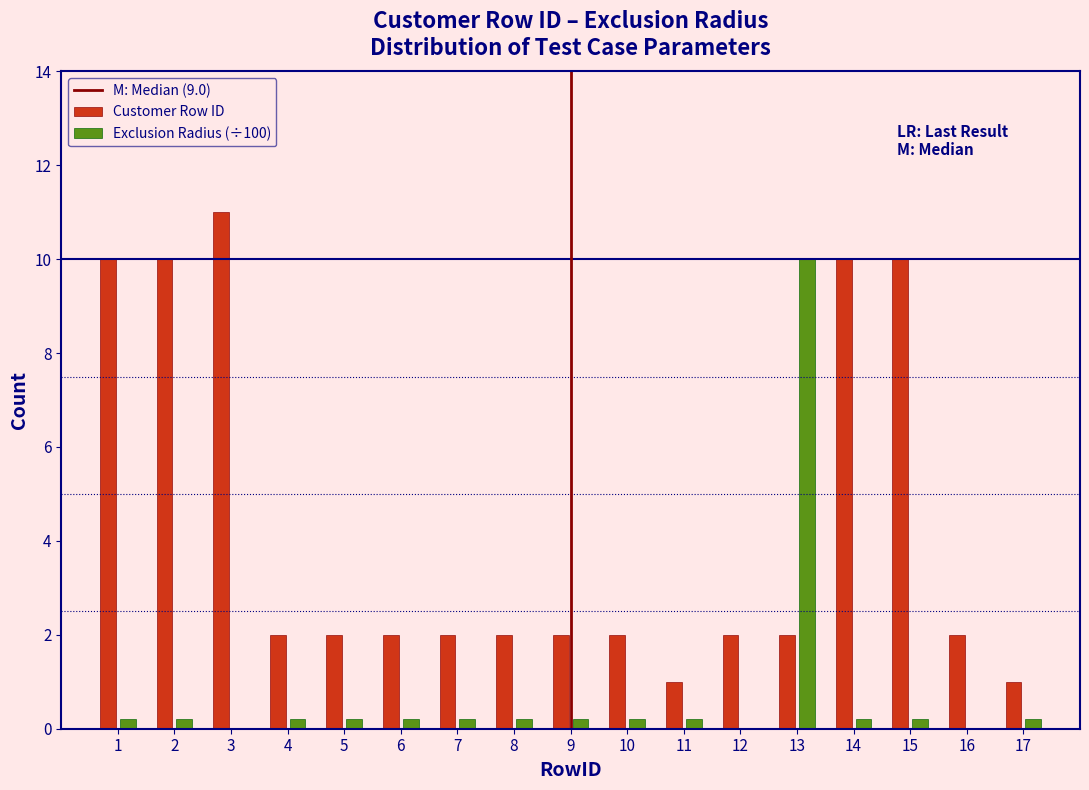

In the Customer Row ID series, which range on the x-axis has the tallest bar?

2.5 to 3.5